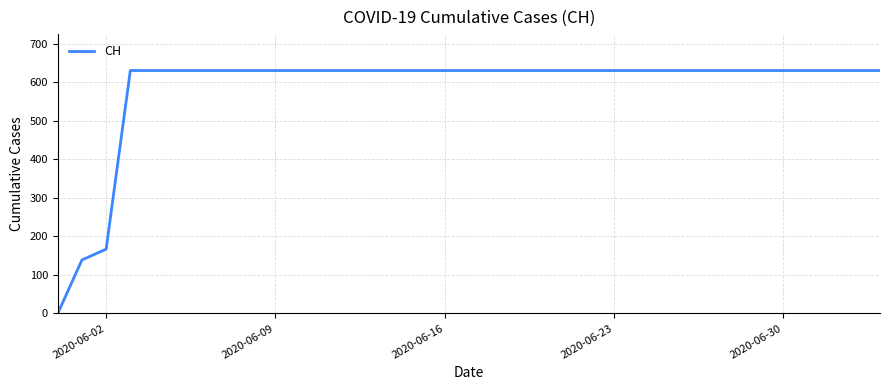

What is the difference between the maximum and minimum values?

631